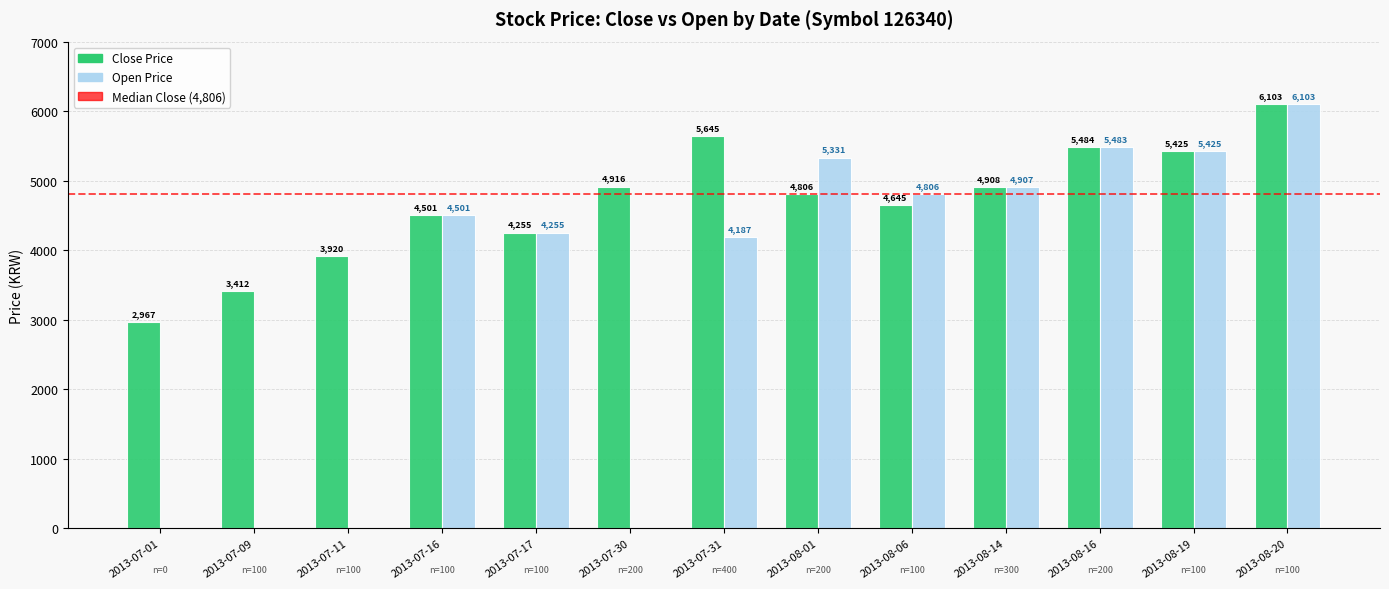

Does the chart contain stacked bars?

No